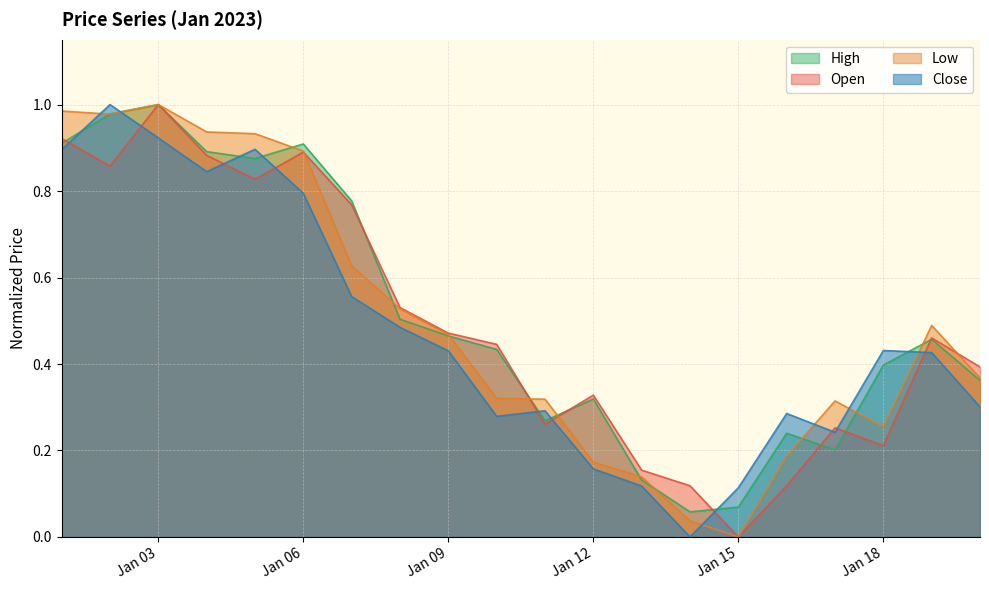

Which category has the highest value in the Open series?

Jan 03